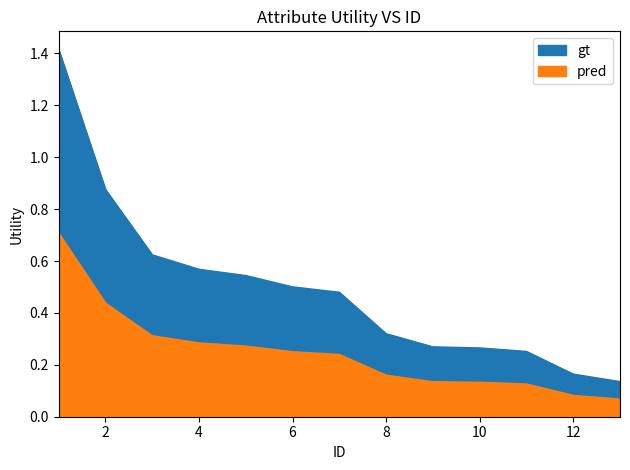

Between 6 and 7, which is larger?

6